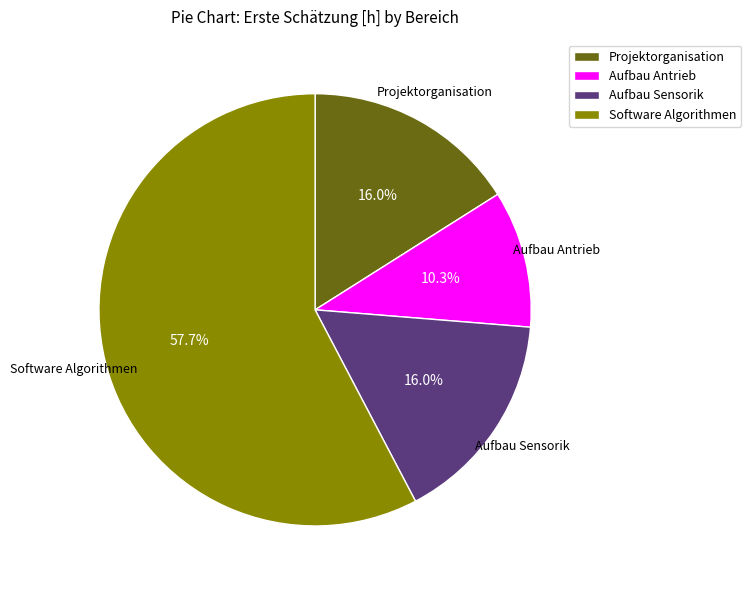

How much of the chart is everything except Projektorganisation?

84.0%